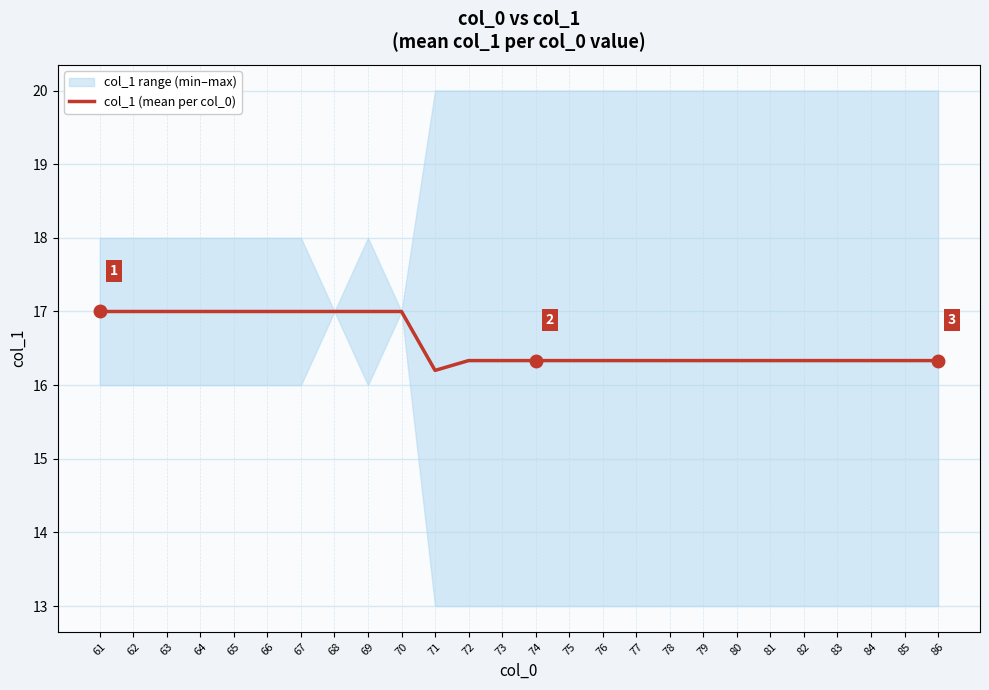

True or false: the data shows 16.3 at 78.

True